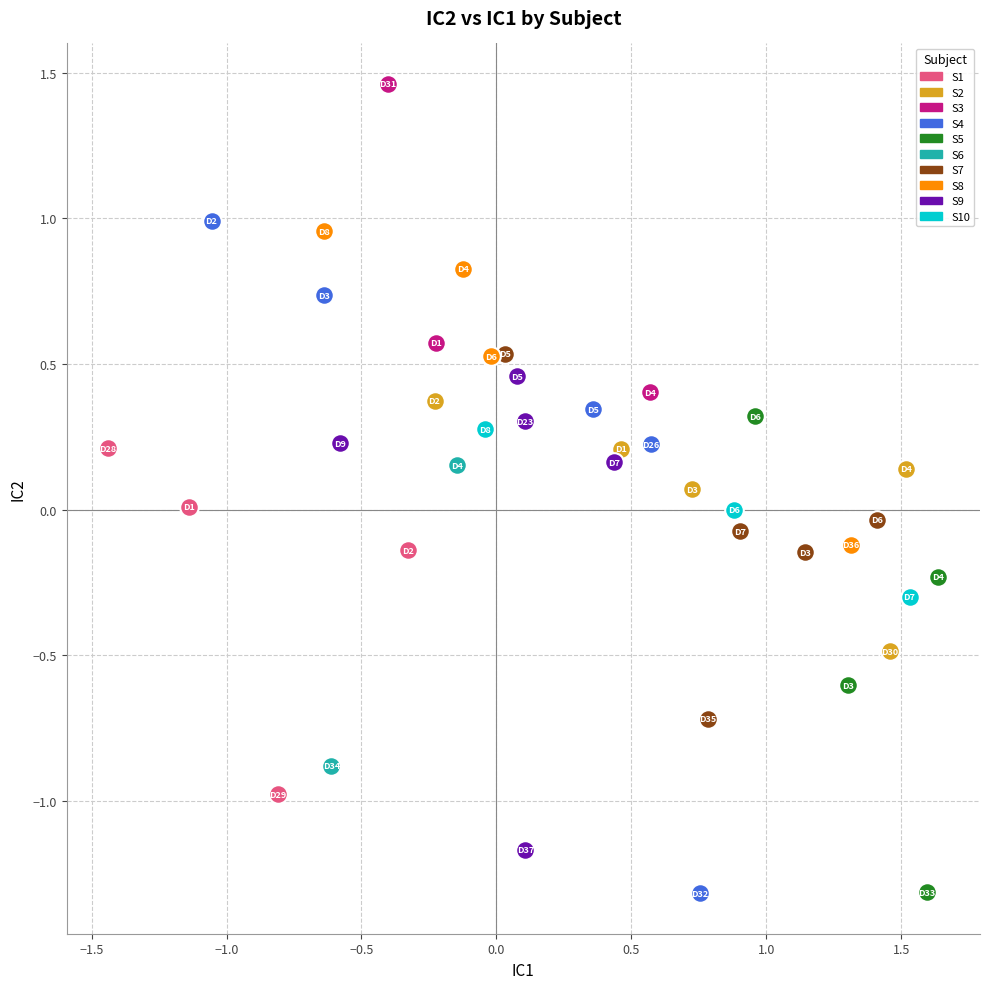

What are all the series names shown in the legend?

S1, S2, S3, S4, S5, S6, S7, S8, S9, S10